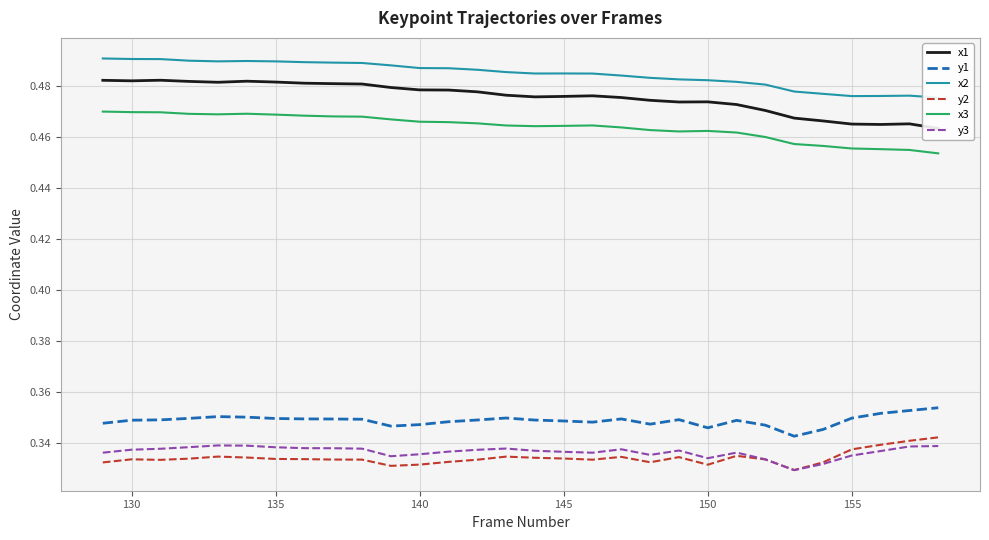

True or false: y1 and y3 intersect in this chart.

False